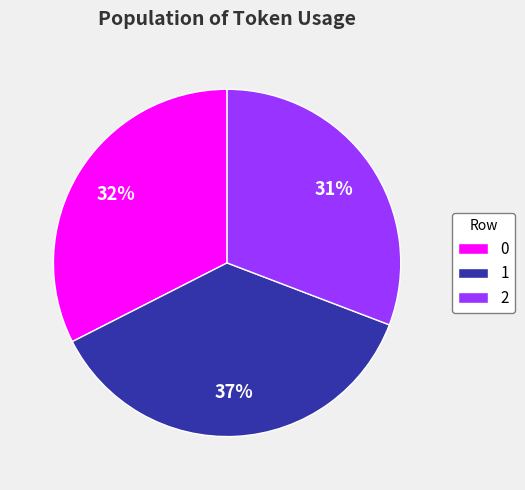

Rank the categories by value from lowest to highest.

2, 0, 1